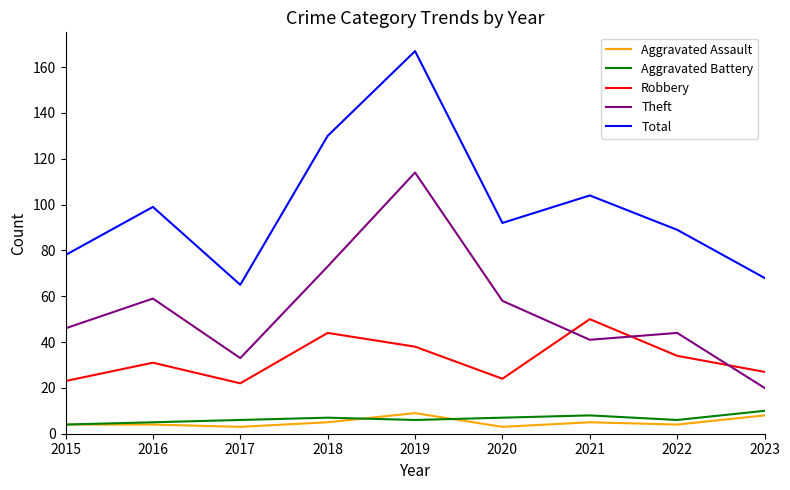

What is the average value of the Total series?

99